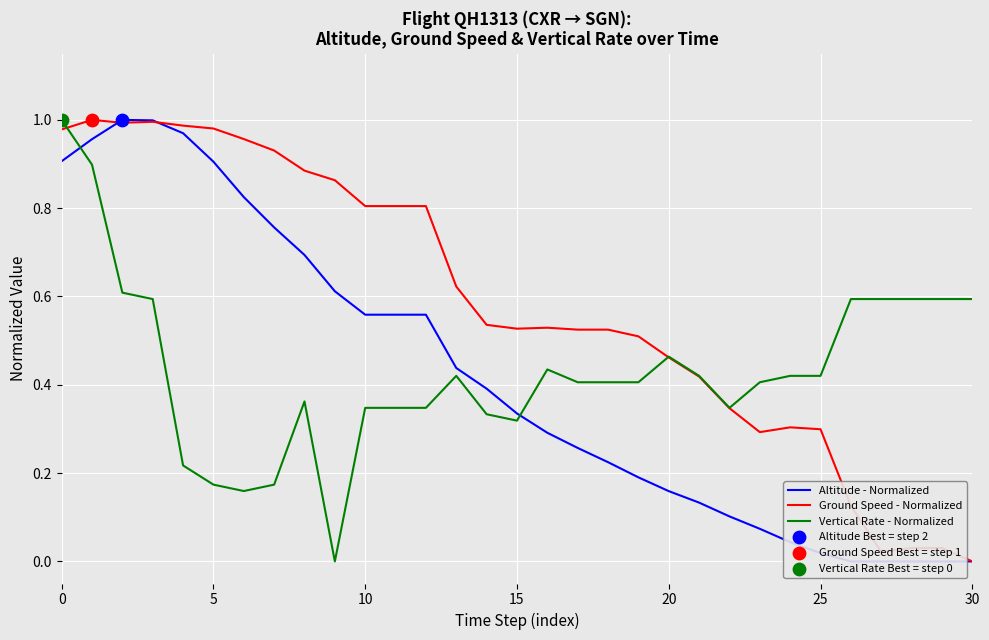

Is the value of Vertical Rate - Normalized at 8 greater than the value of Altitude - Normalized at 0?

No